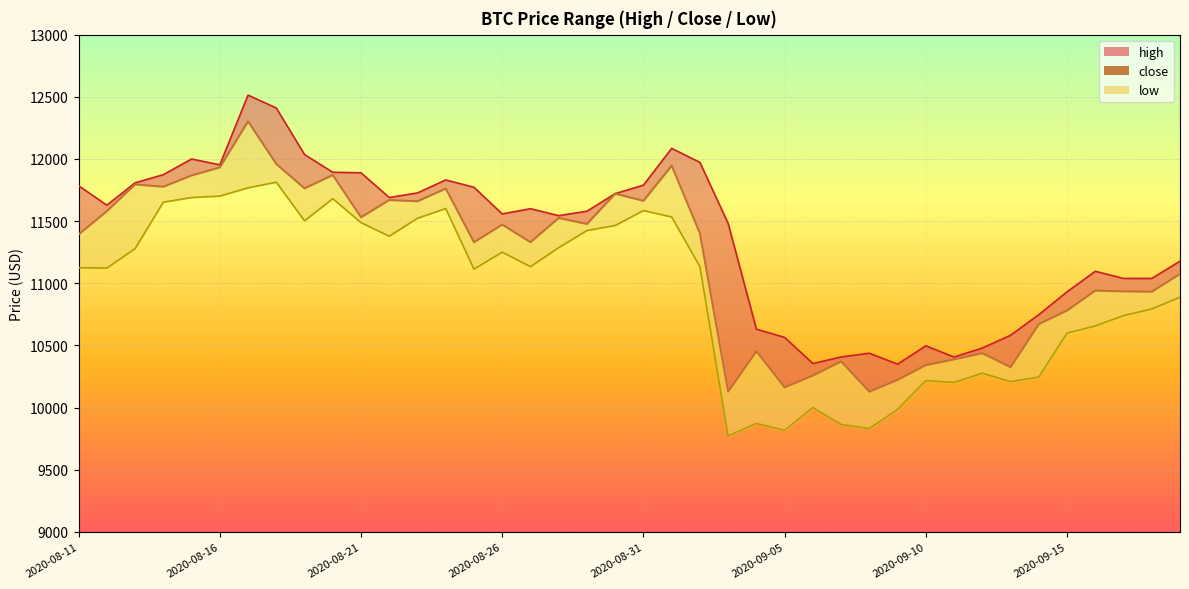

Does the chart display data point markers on the line(s)?

No